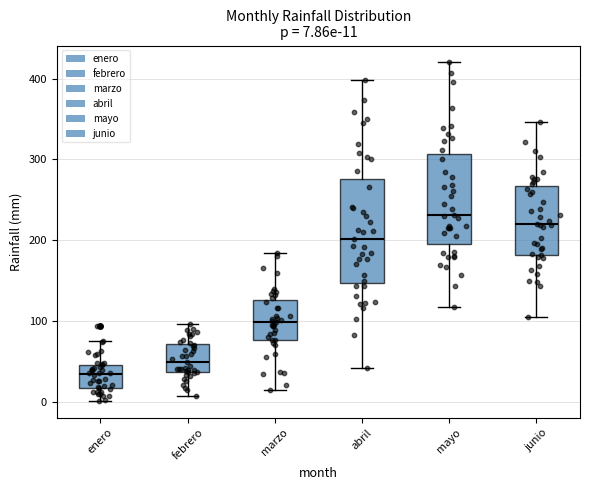

Which box is the tallest, from its lower edge to its upper edge?

abril